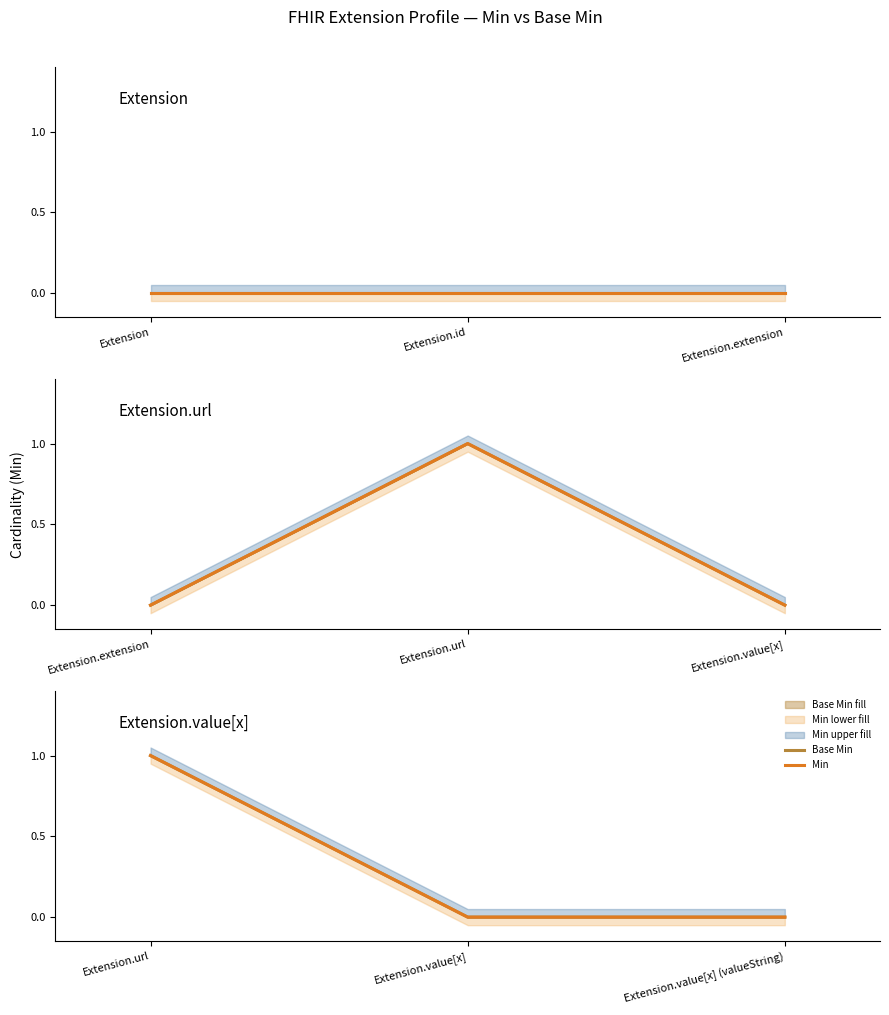

What is the label of the 3rd point from the right?

Extension.url